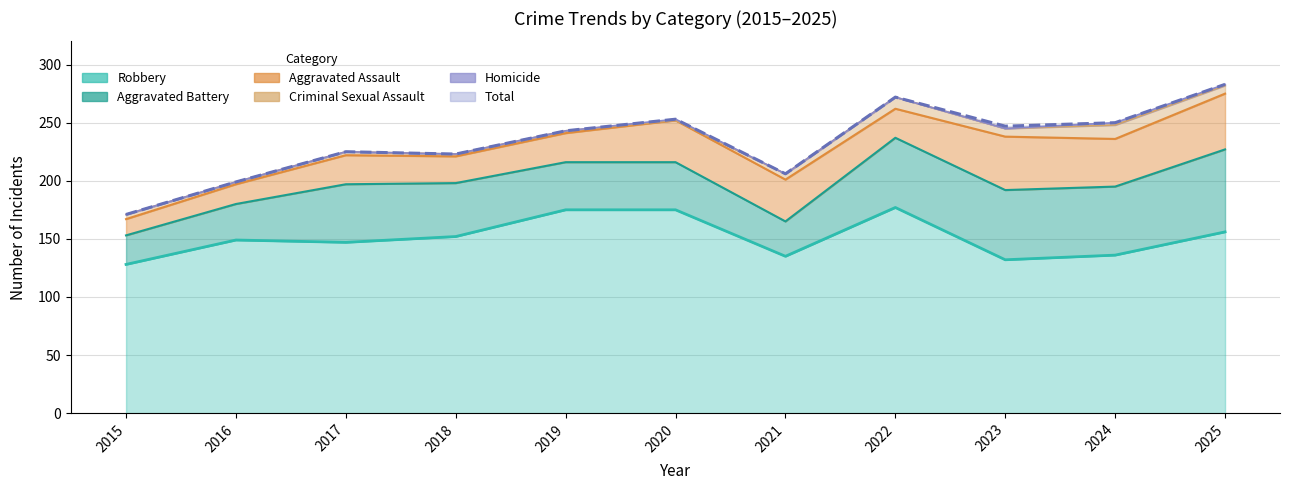

What is the total value across all series at 2016?

398